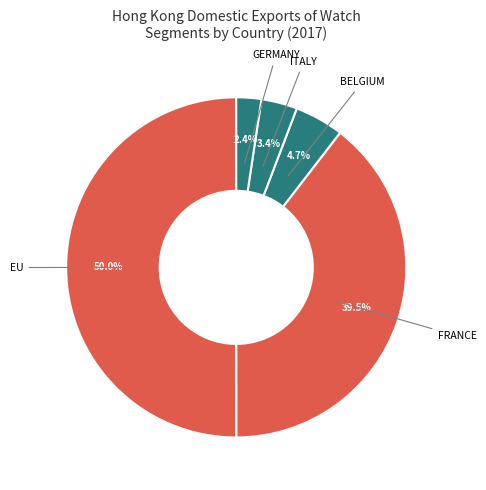

Count the number of slices in the pie.

5